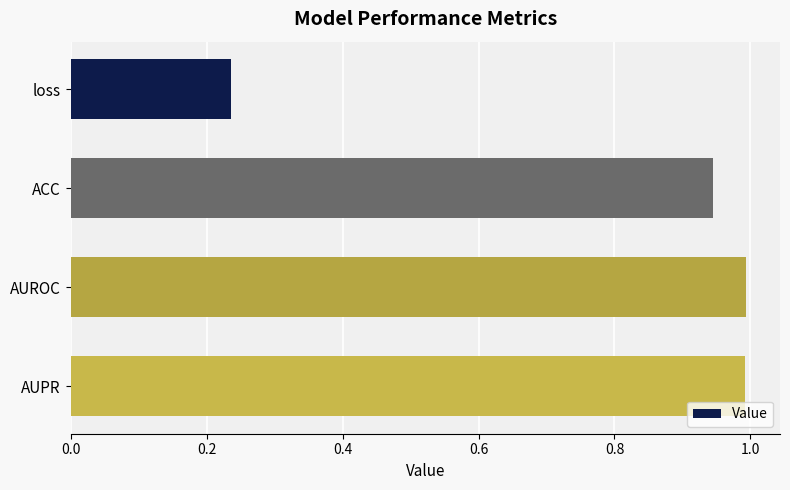

What is the maximum value shown in the chart?

1.0